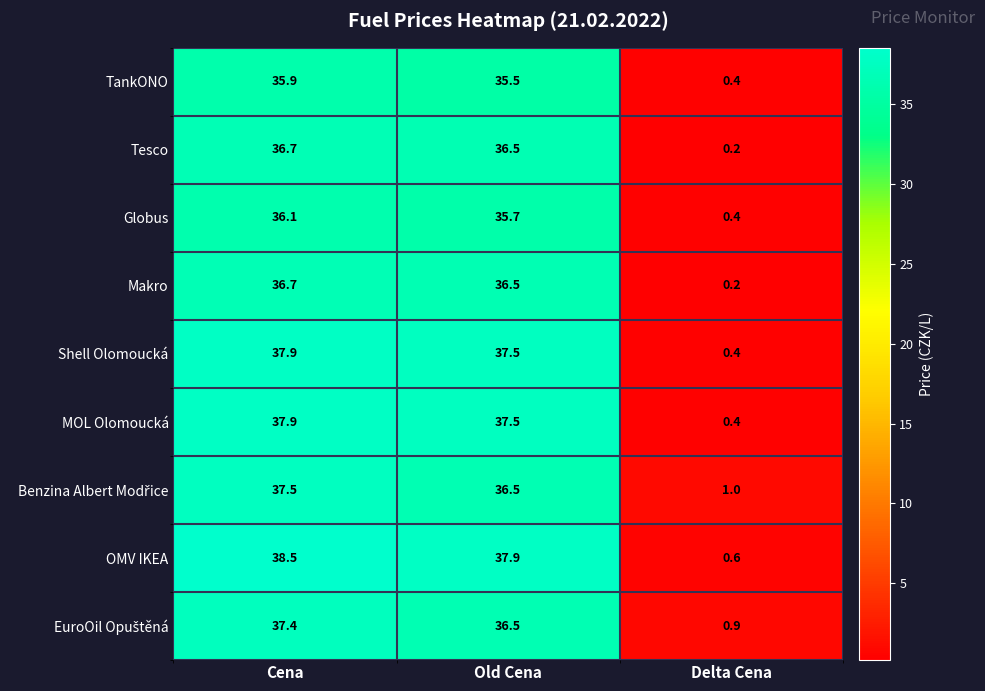

At which category does the chart reach its peak across all series?

Cena